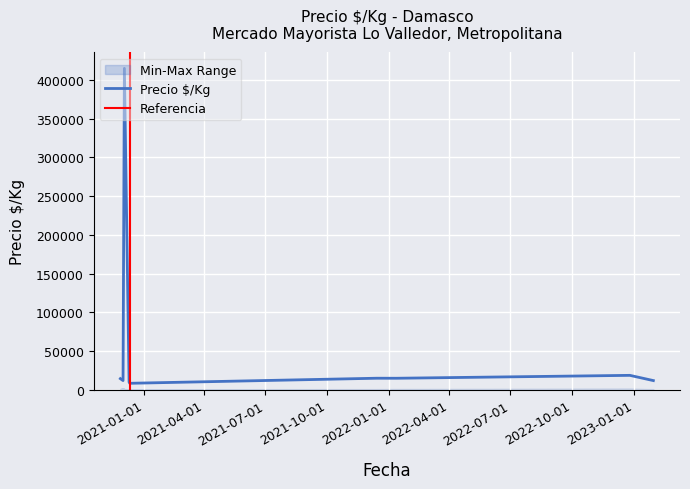

The Precio promedio ponderado series shows 704493 at 2020-12-03. True or false?

False